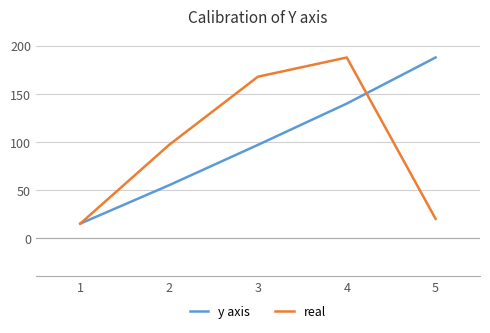

Is this an area chart (filled region under the line)?

No